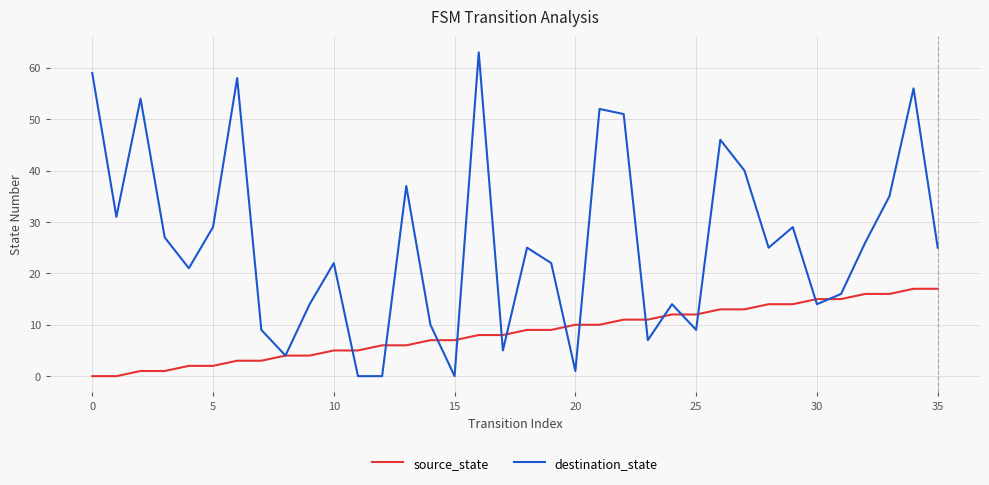

How many distinct data groups are displayed?

2